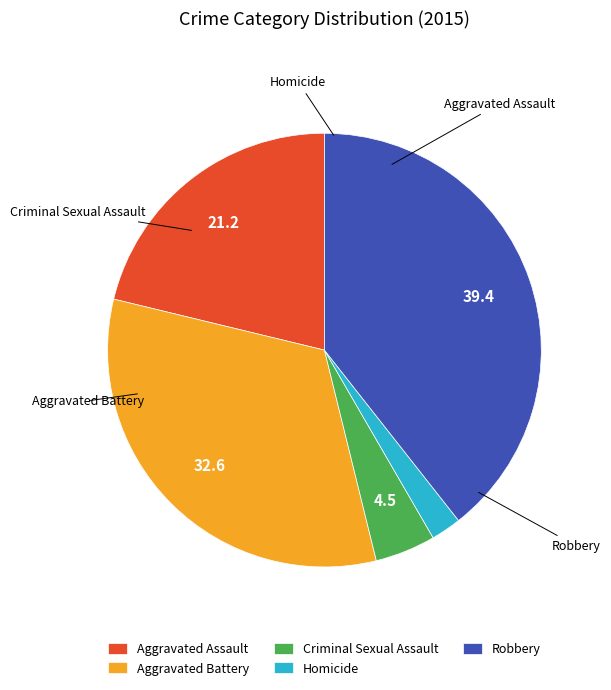

Is it true that Aggravated Battery is 40% of the pie?

False